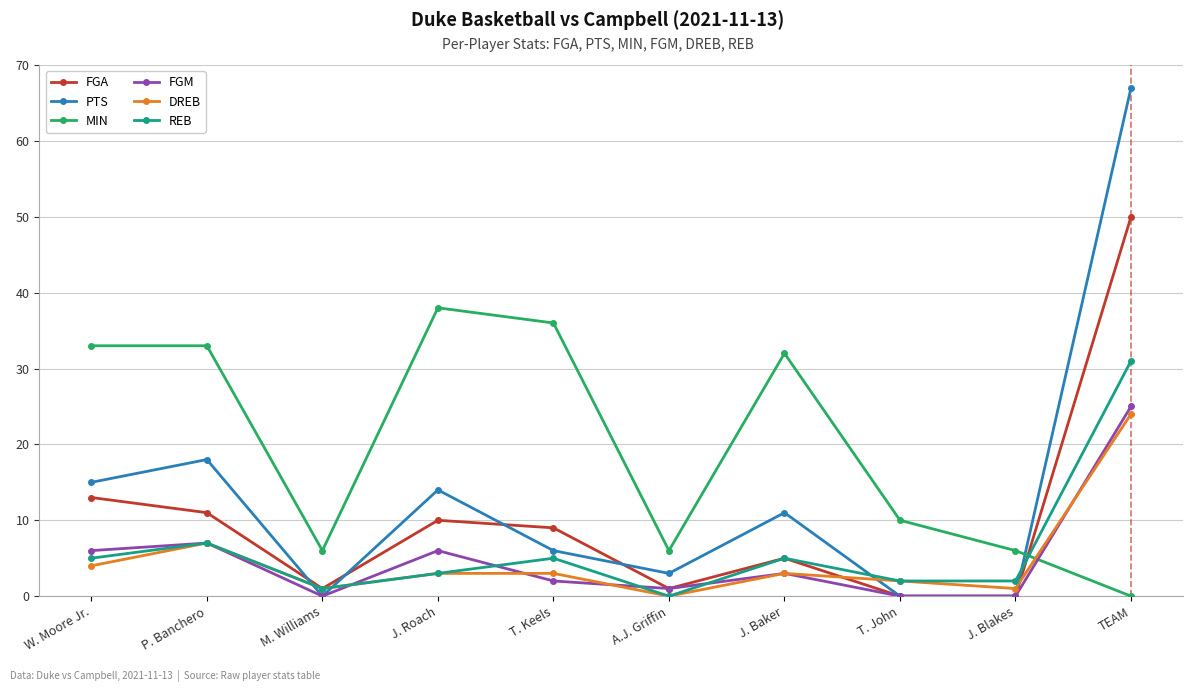

The value of FGM at TEAM is 11. True or false?

False